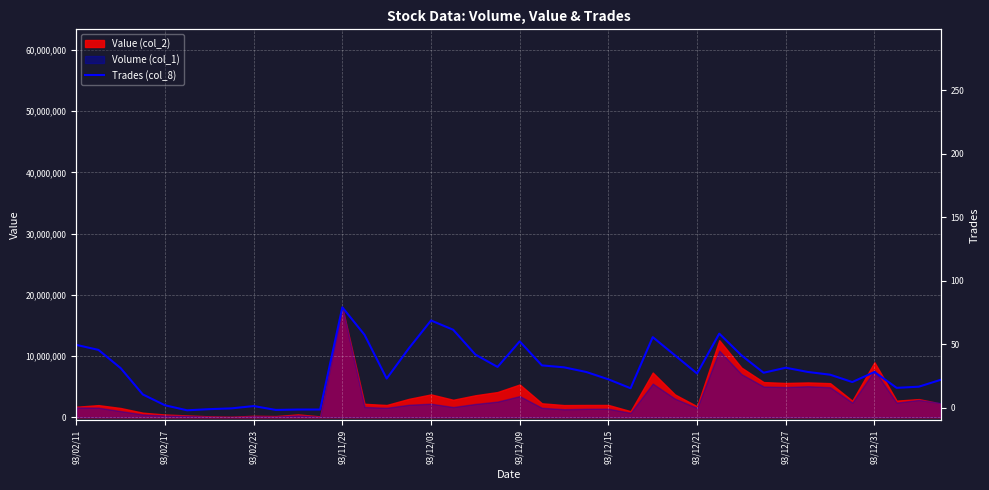

The value at 26 is 13090563.4. True or false?

True